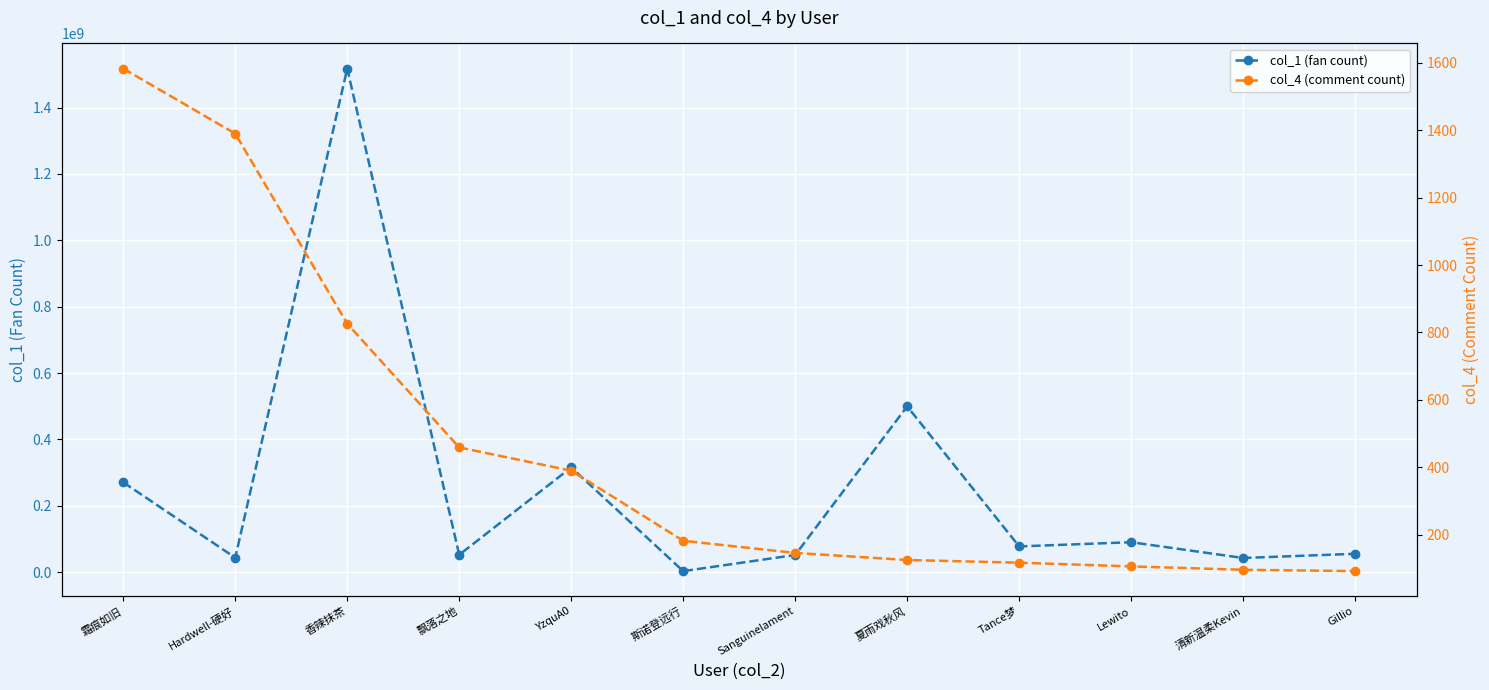

True or false: col_4 (comment count) and col_1 (fan count) cross at least once.

False